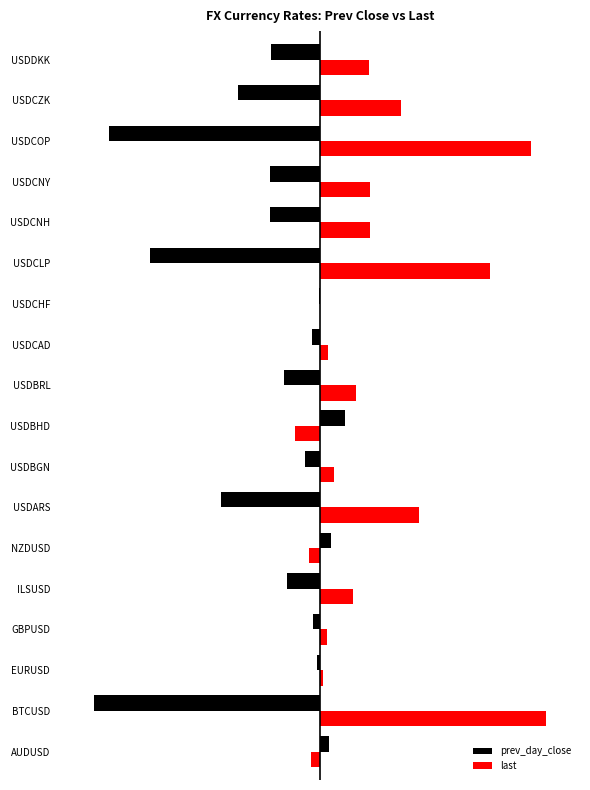

What are all the series names shown in the legend?

prev_day_close, last